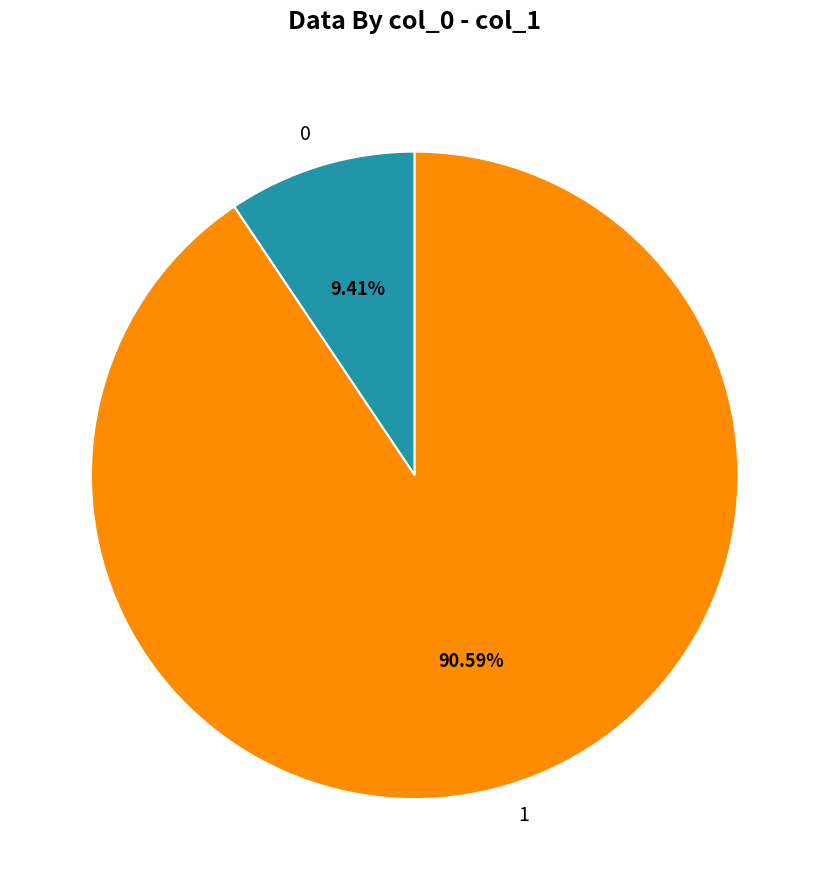

Rank the categories by value from highest to lowest.

1, 0